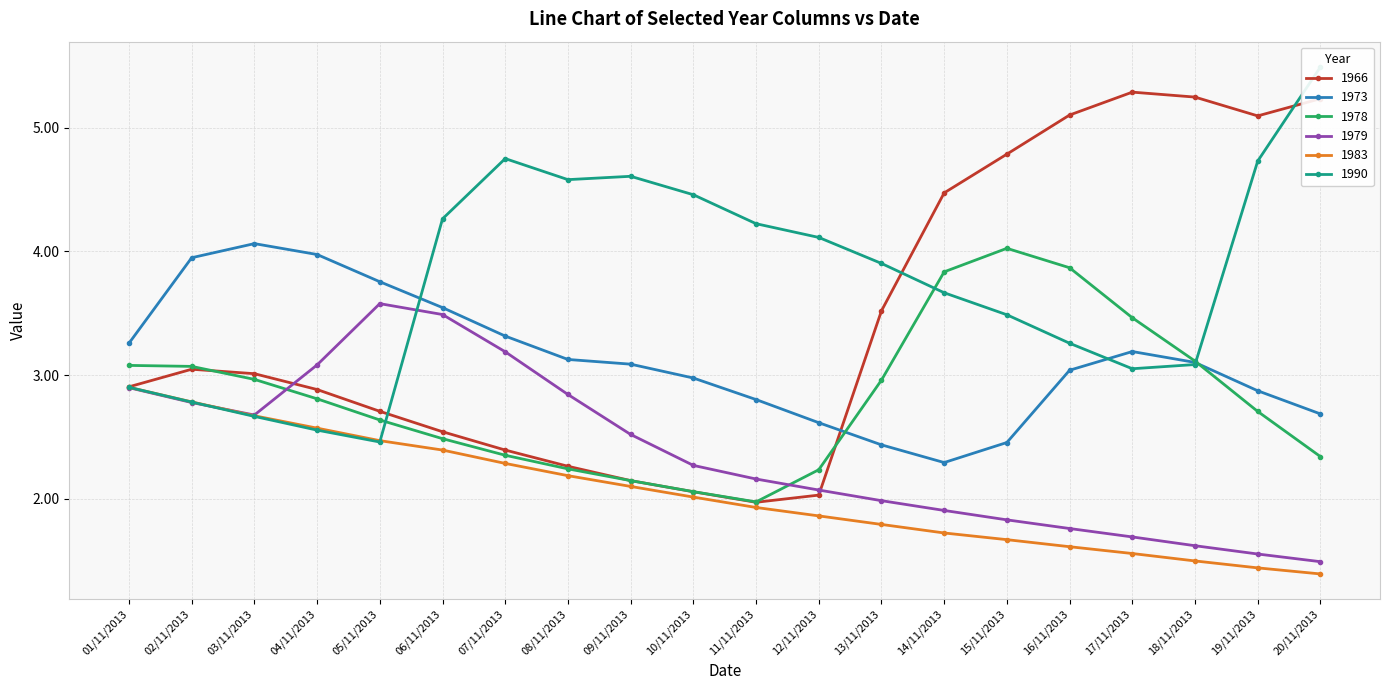

Between 12/11/2013 and 18/11/2013, which series saw the biggest shift?

1966